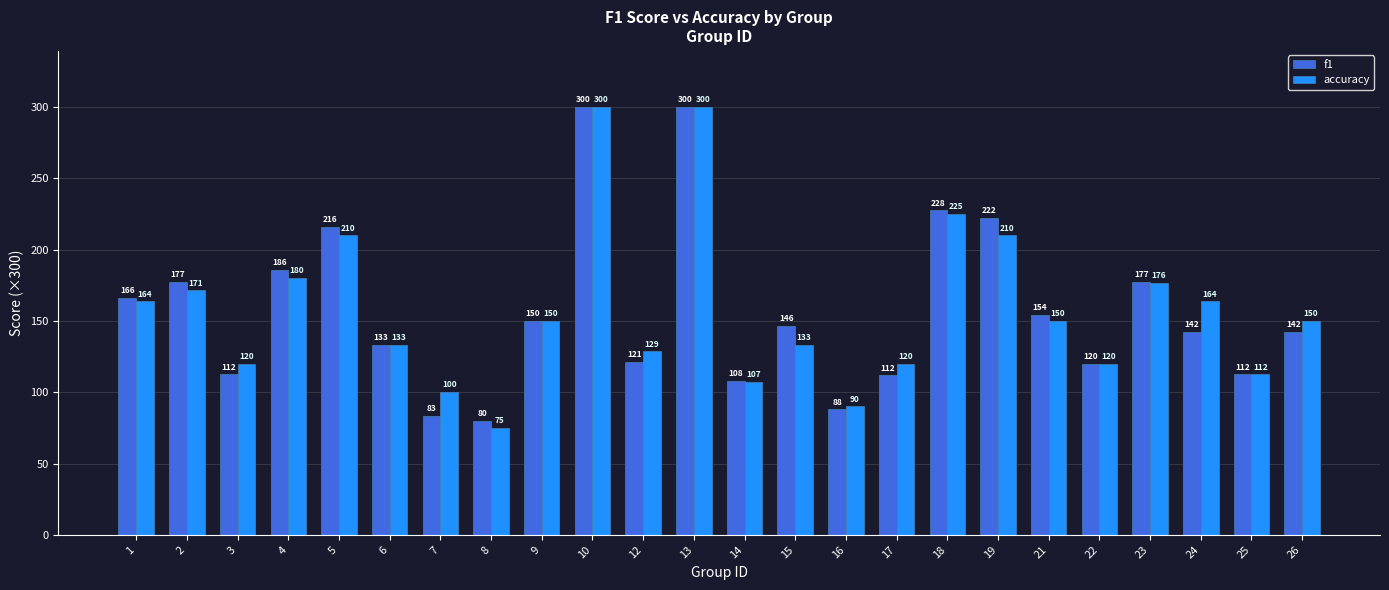

Rank the series at 23 from highest to lowest value.

f1, accuracy